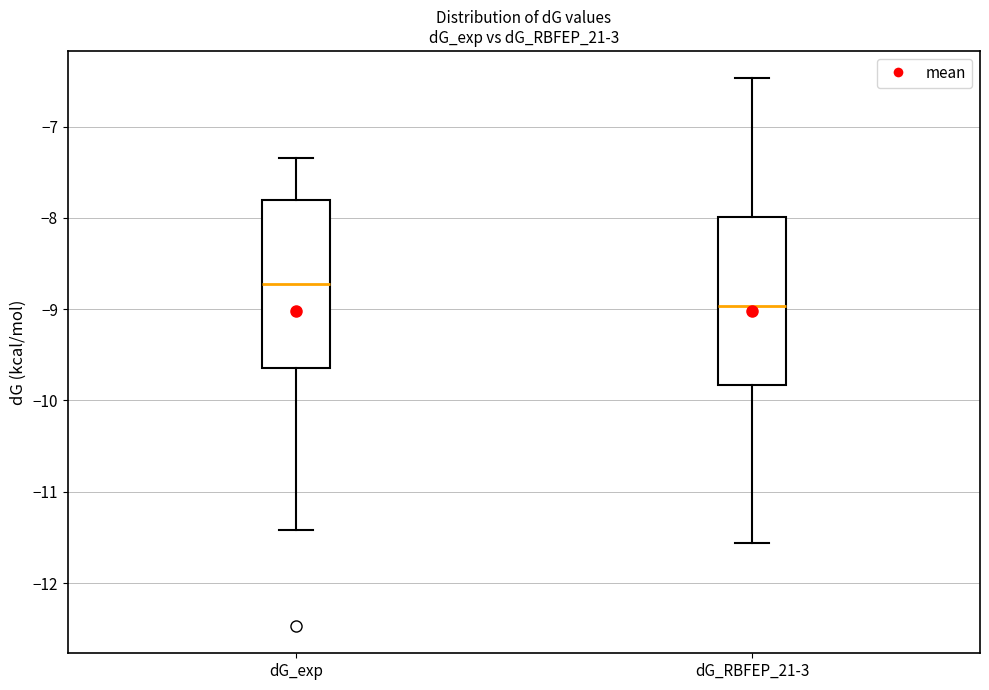

Reading left to right, read every box against the y-axis: the position of its median line, the range the box covers, and the ends of its whiskers. The values are not printed on the chart, so give them approximately, as read against the axis.

dG_exp: median -8.7, box -9.6 to -7.8, whiskers -11.4 to -7.3
dG_RBFEP_21-3: median -9.0, box -9.8 to -8.0, whiskers -11.6 to -6.5